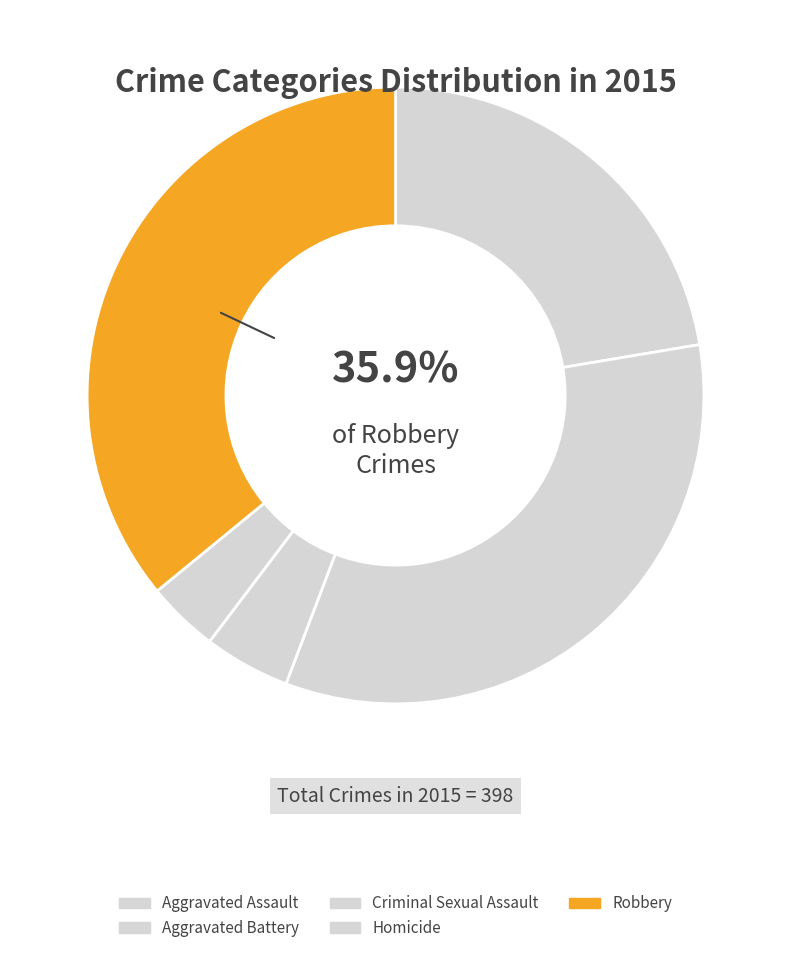

True or false: Homicide accounts for 1% of the total.

False